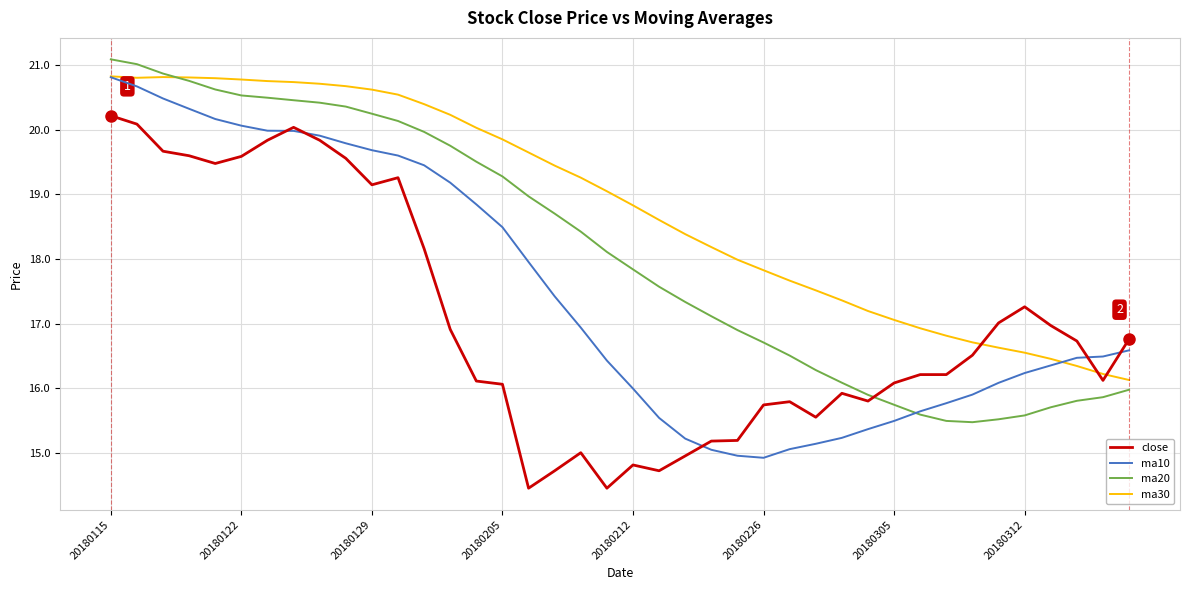

Which series has the largest total across all categories?

ma30